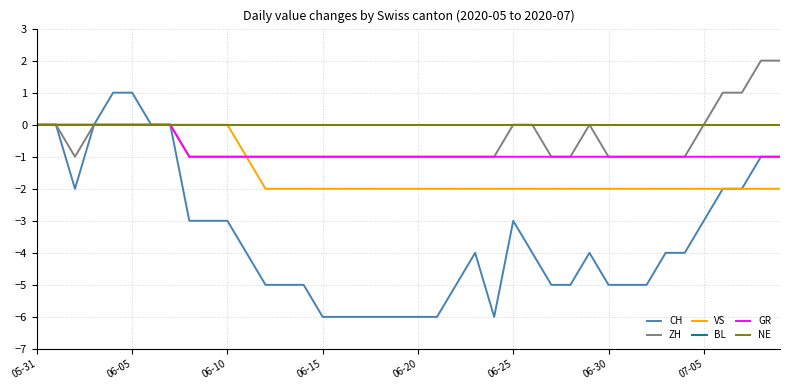

Which category has the highest value in the BL series?

05-31